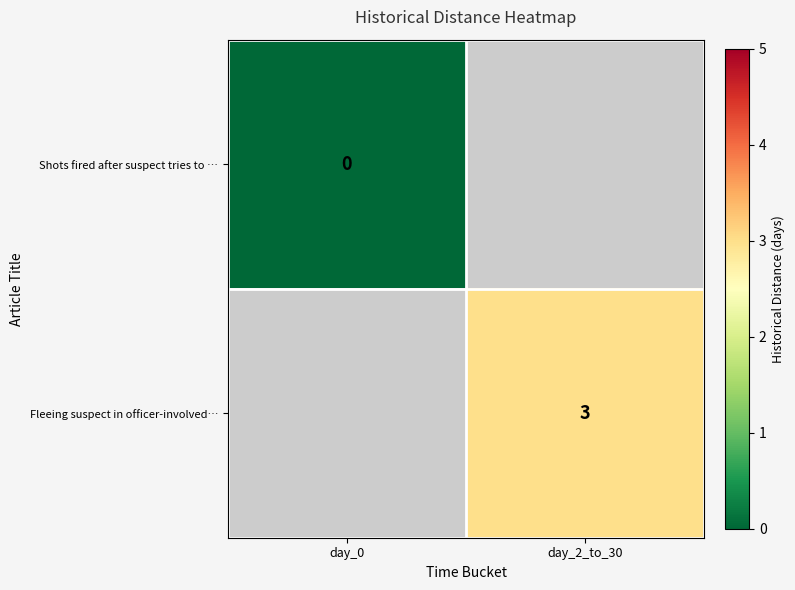

At how many categories does at least one series exceed 1?

1